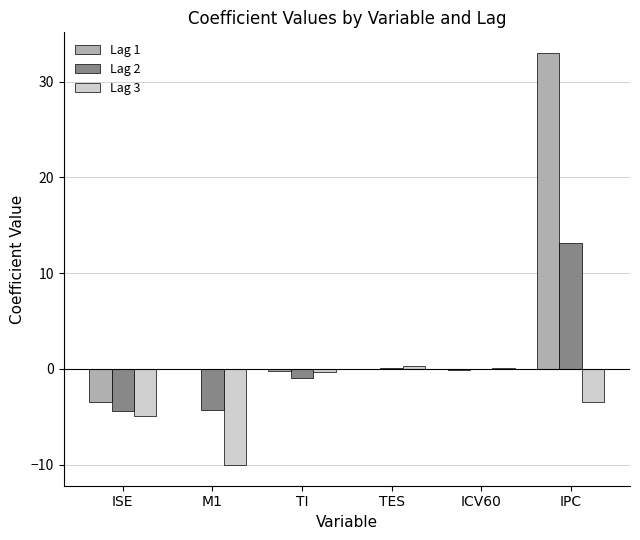

True or false: Lag 2 has a value of -4.4 at ISE.

True